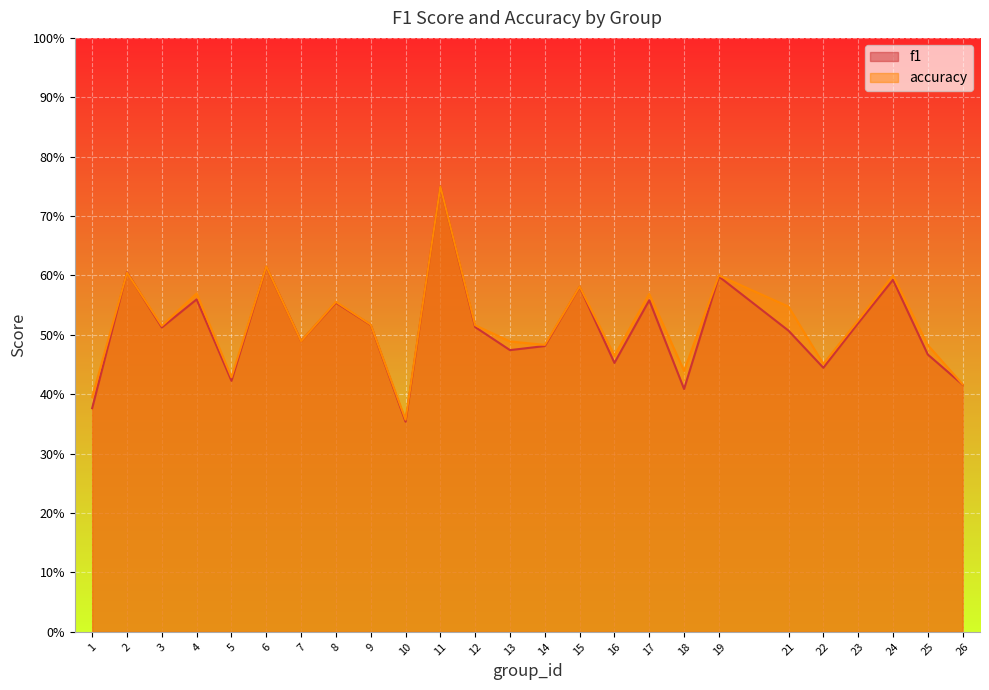

What is the highest value of the accuracy series?

0.8